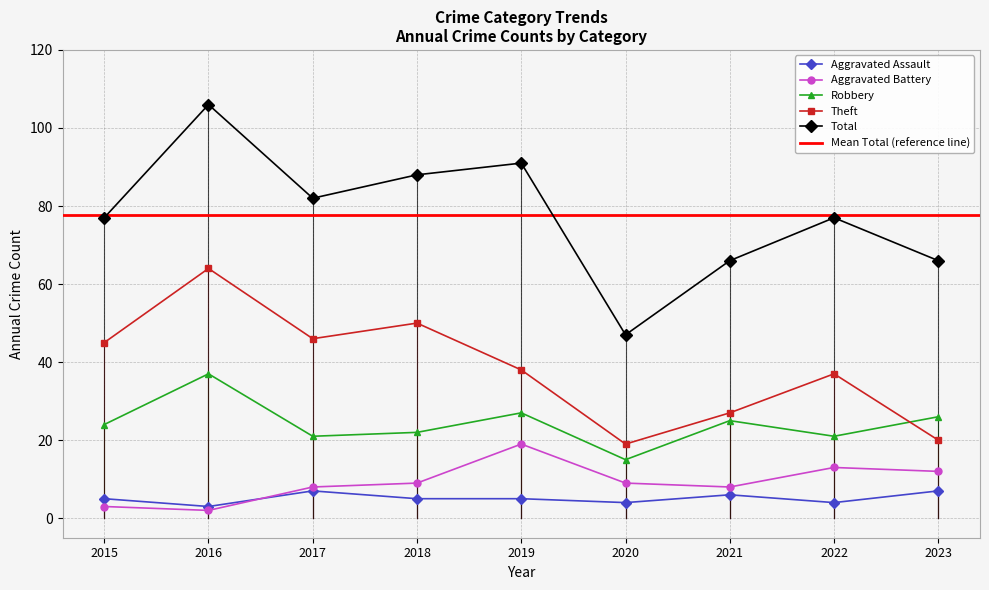

What value does the Aggravated Assault series have at 2020?

4